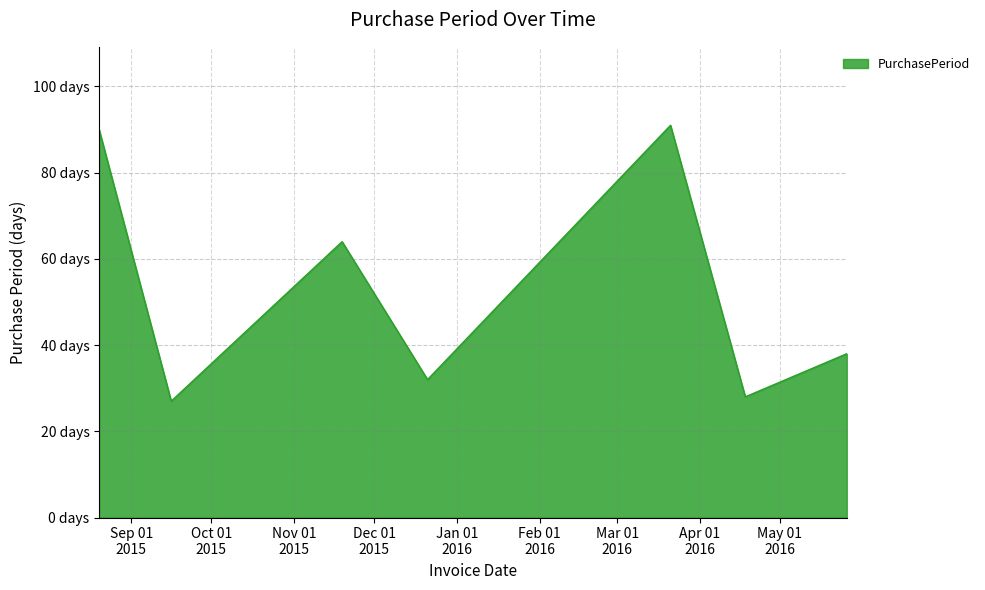

Is this an area chart (filled region under the line)?

Yes